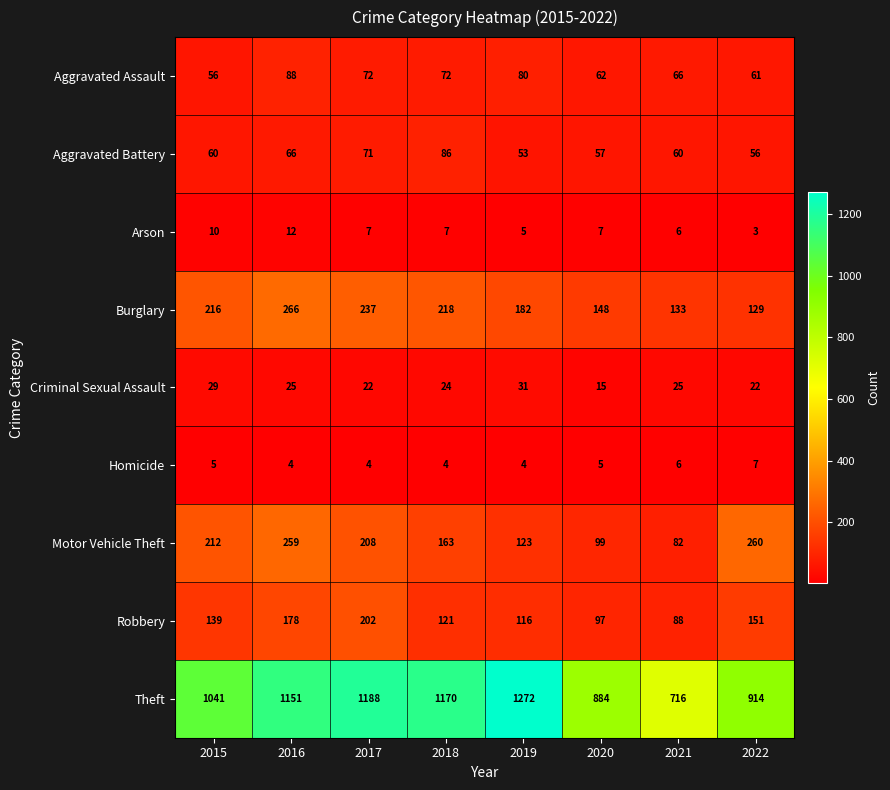

What is the highest value of the Arson series?

12